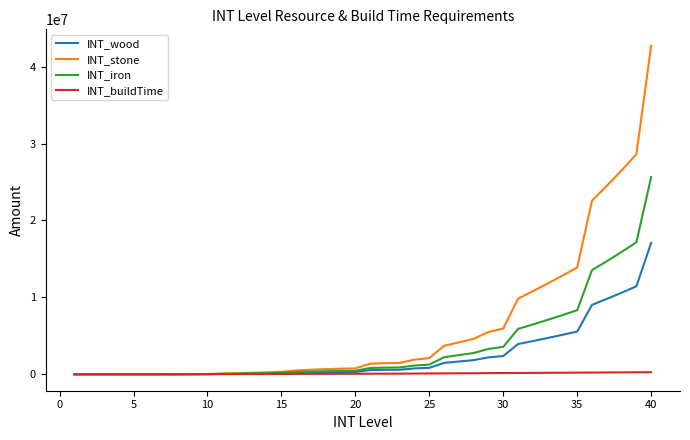

What is the maximum value shown in the chart?

42720000